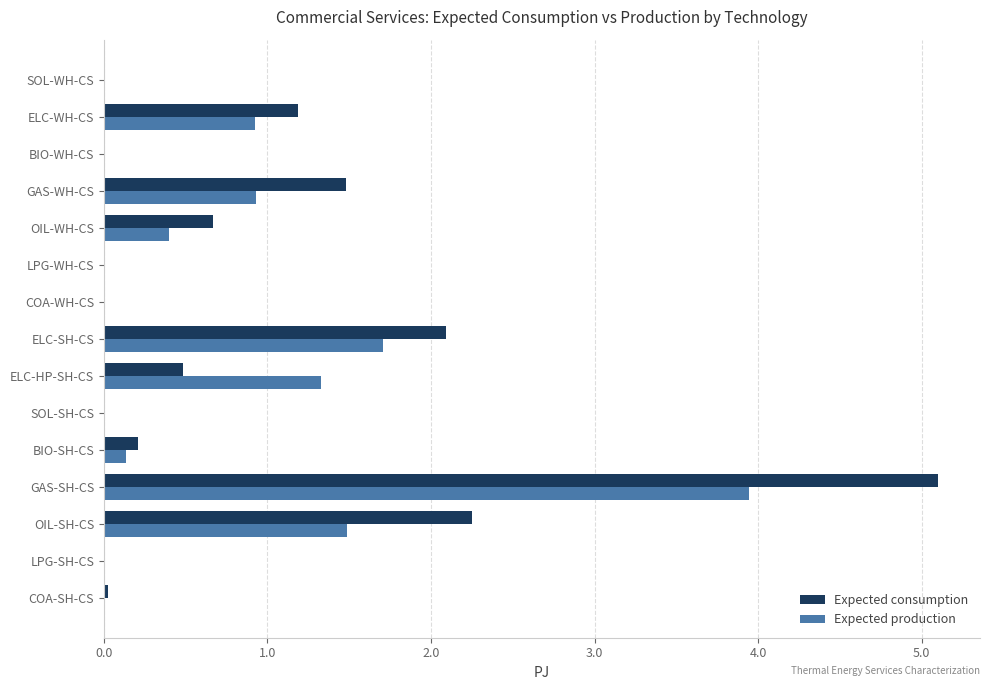

At which label is Expected consumption closest to 2?

ELC-SH-CS